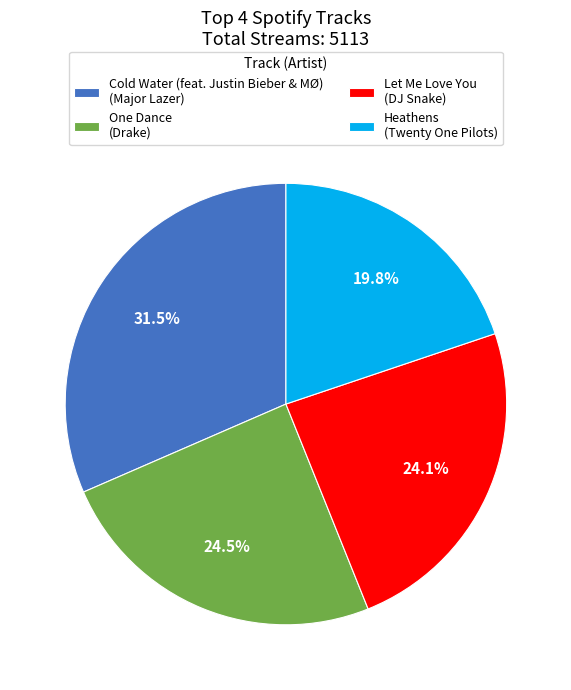

Approximately how many times larger is the value at Let Me Love You (DJ Snake) compared to Cold Water (feat. Justin Bieber & MØ) (Major Lazer)?

0.8